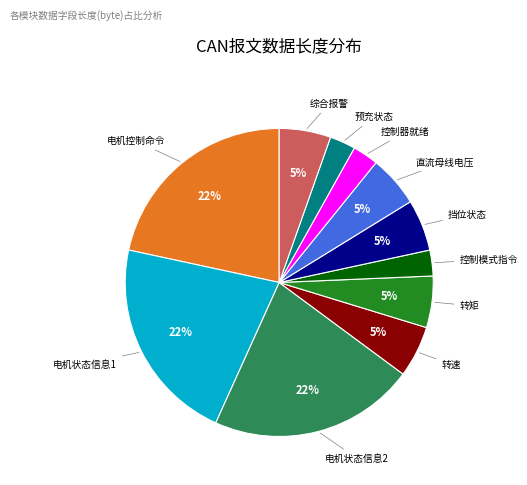

Between 控制器就绪 and 综合报警, which is larger?

综合报警